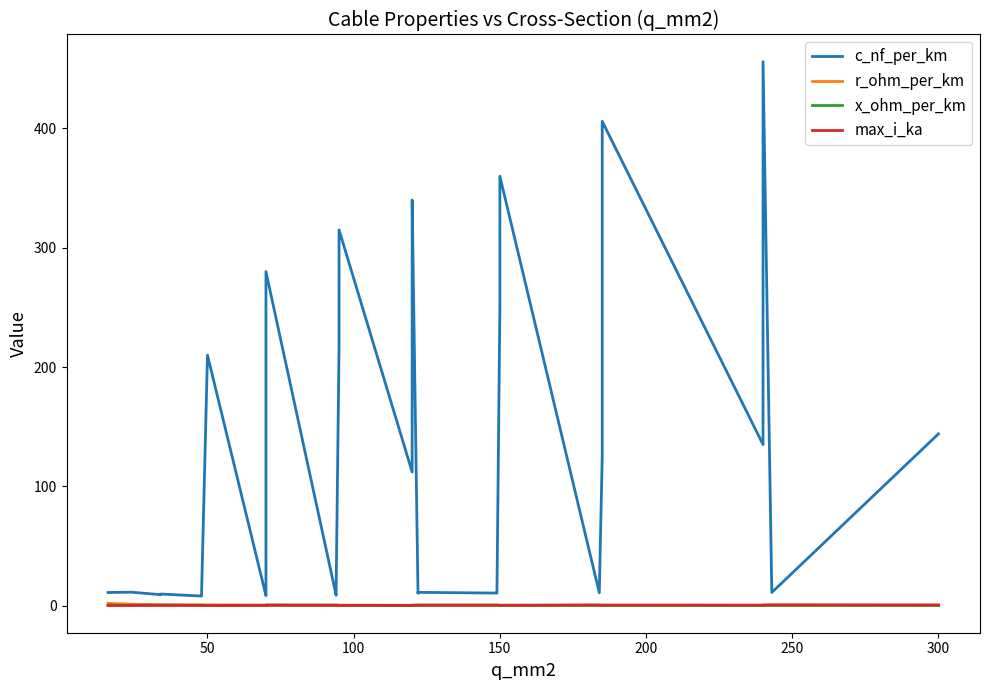

At how many categories does at least one series exceed 71?

19